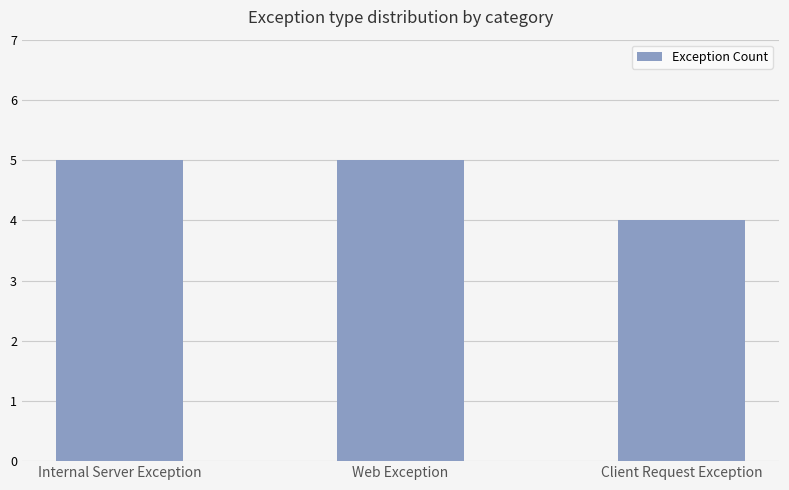

Reading right to left, list all the values displayed in this chart.

Client Request Exception=4	Web Exception=5	Internal Server Exception=5